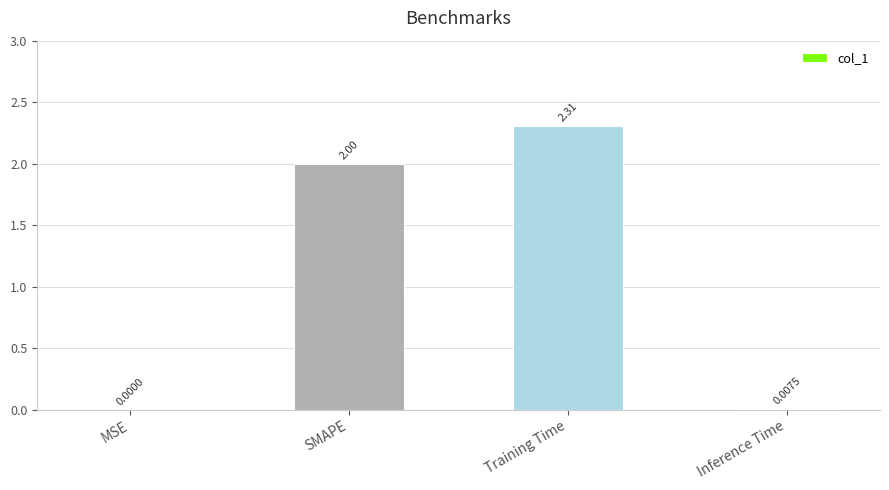

What is the sum of the values at Training Time and MSE?

2.3